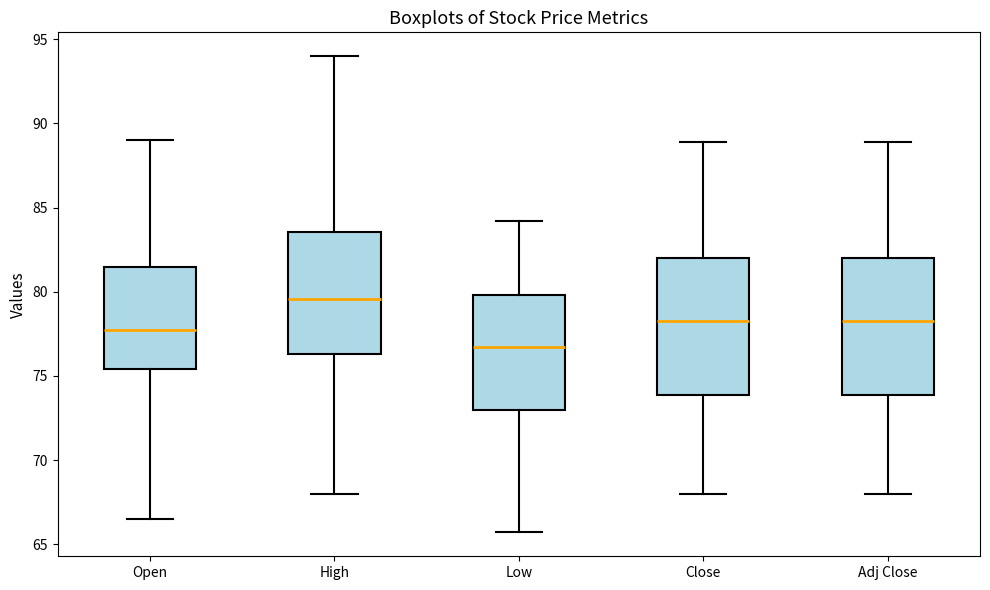

Where is the lower edge of the box for High on the y-axis? The values are not printed on the chart, so give them approximately, as read against the axis.

76.5